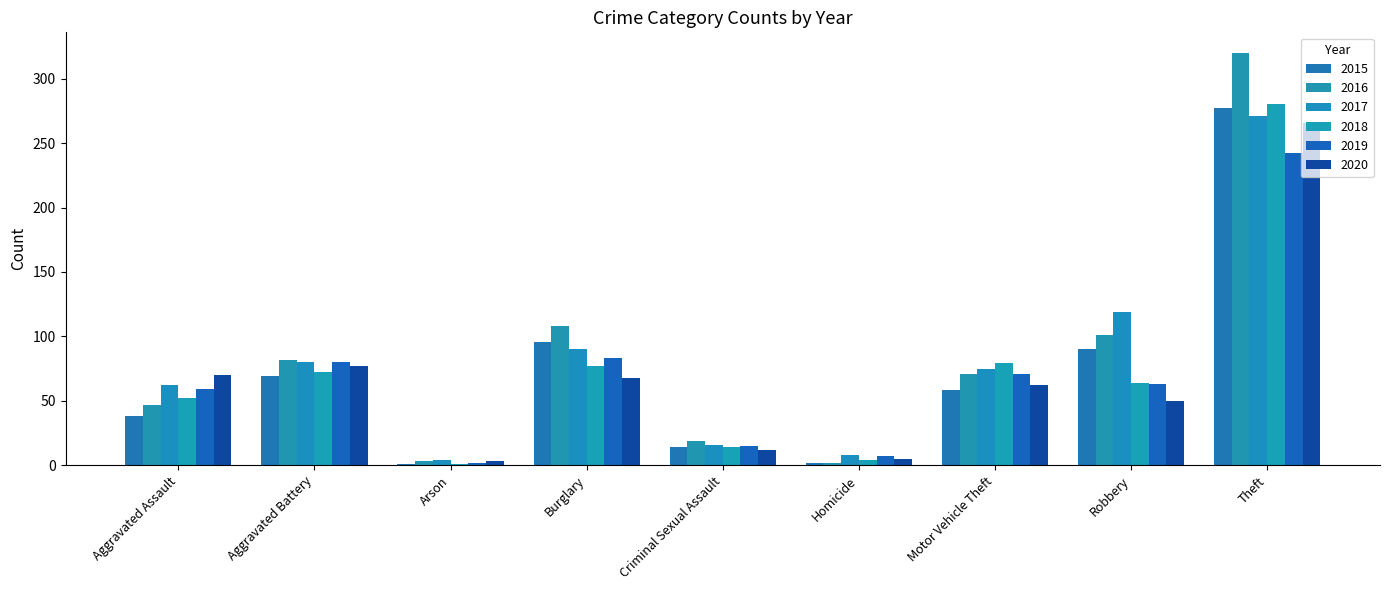

Rank the categories by 2015 value from highest to lowest.

Theft, Burglary, Robbery, Aggravated Battery, Motor Vehicle Theft, Aggravated Assault, Criminal Sexual Assault, Homicide, Arson